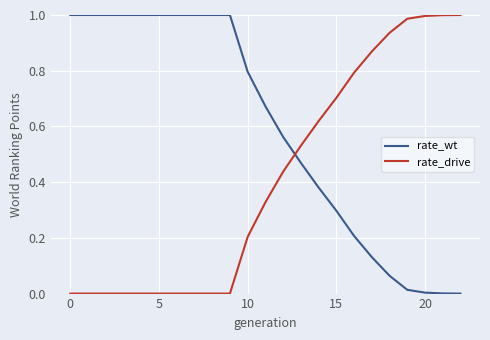

Does the chart display data point markers on the line(s)?

No